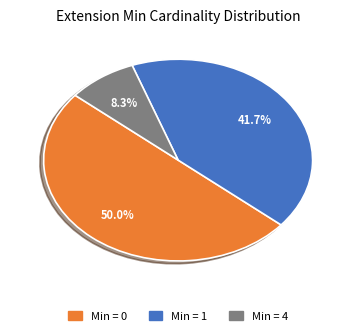

How many segments does this pie chart have?

3